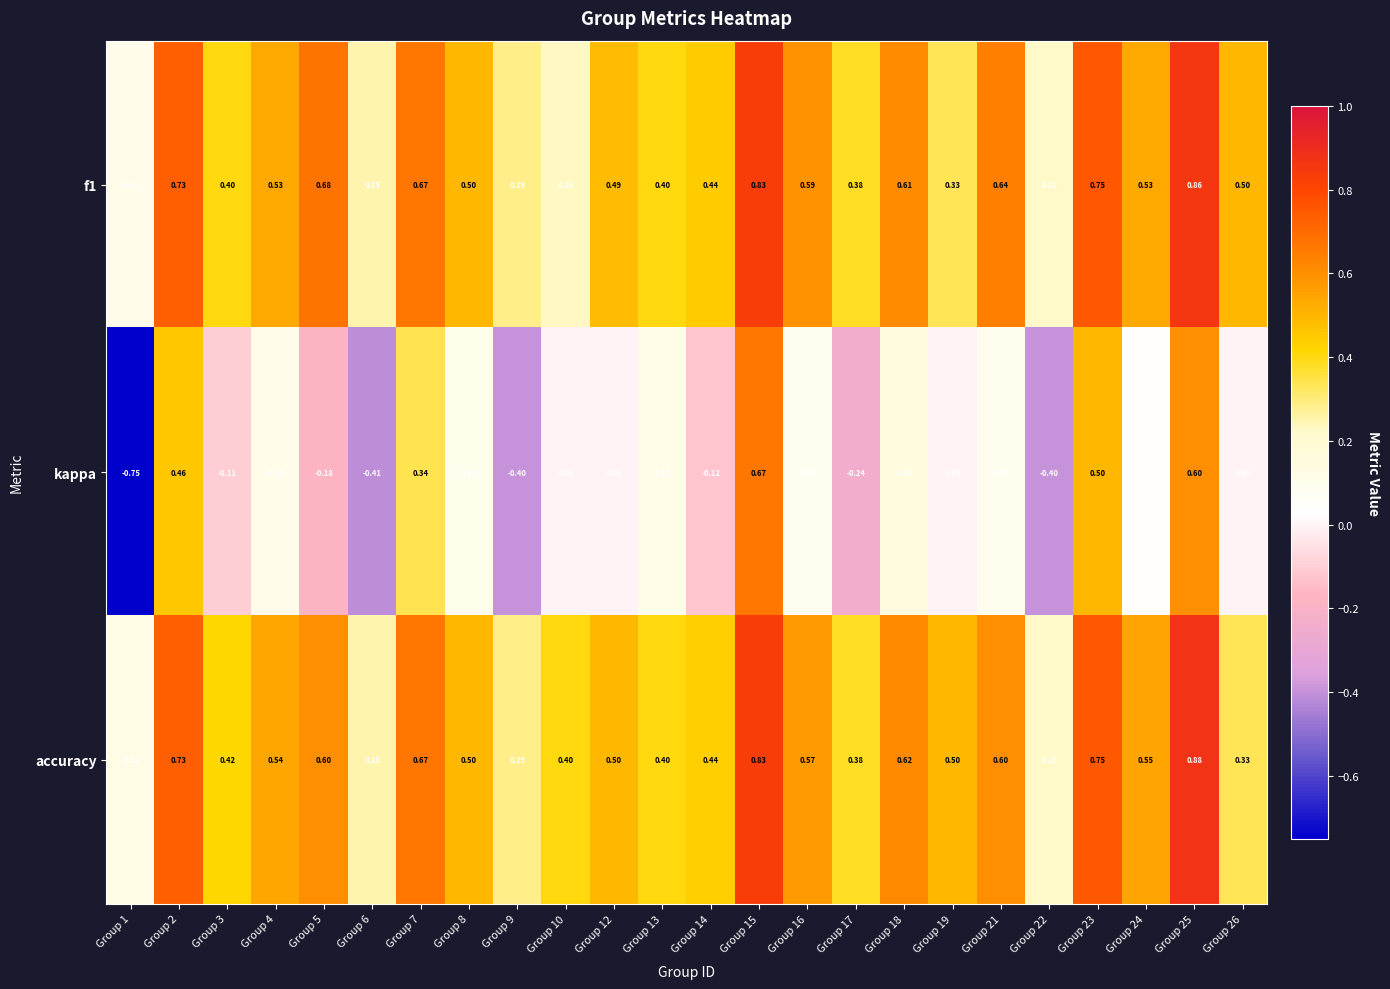

Between Group 1 and Group 3, which series saw the biggest shift?

kappa